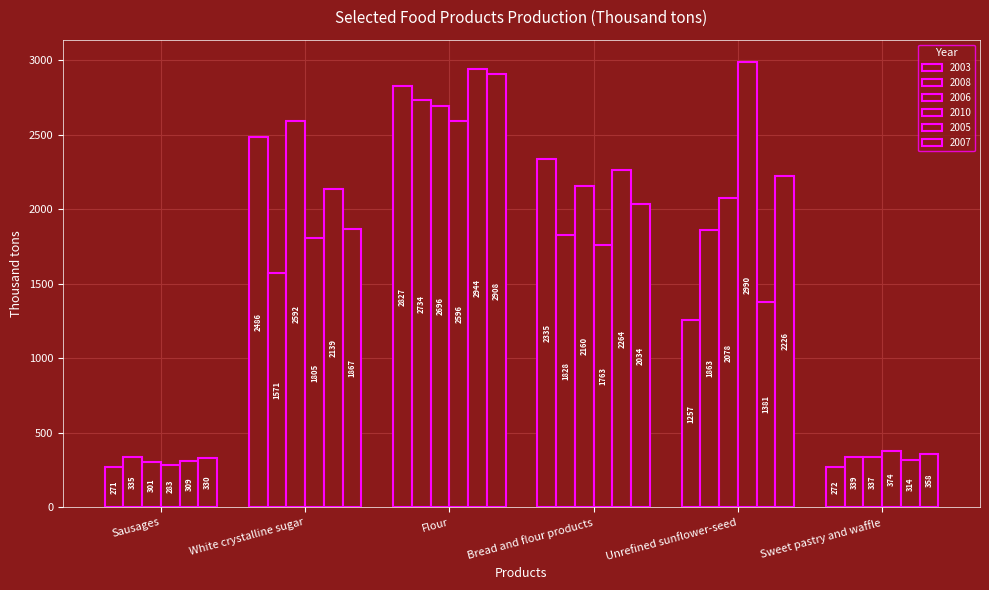

Between Sausages and White crystalline sugar, which is larger?

White crystalline sugar